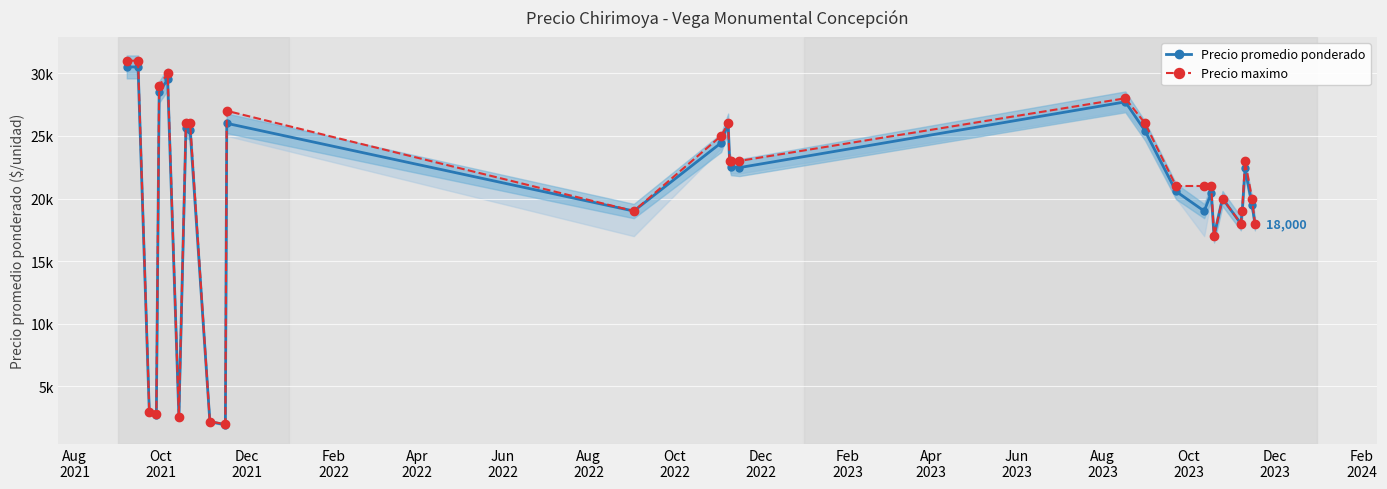

Count the number of data series in this chart.

2